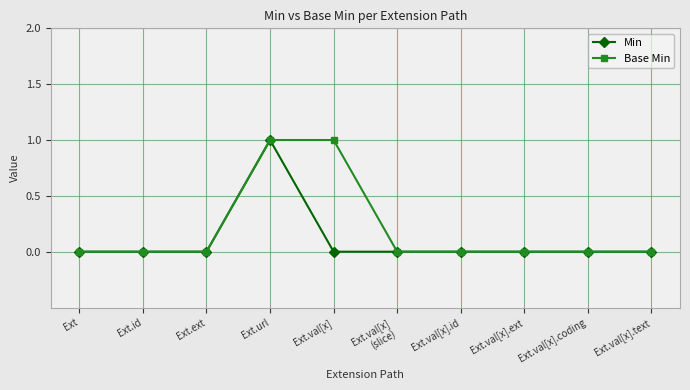

The Base Min series shows 0 at Ext.ext. True or false?

True